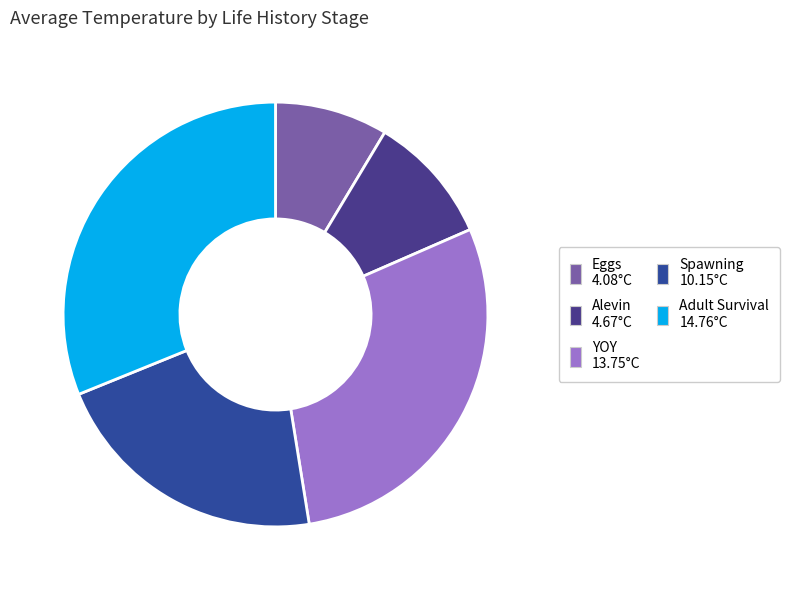

How much of the chart is everything except Adult Survival?

68.9%